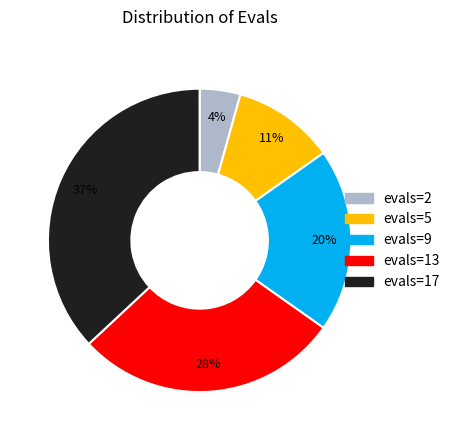

To the nearest percent, what portion does evals=9 represent?

20%